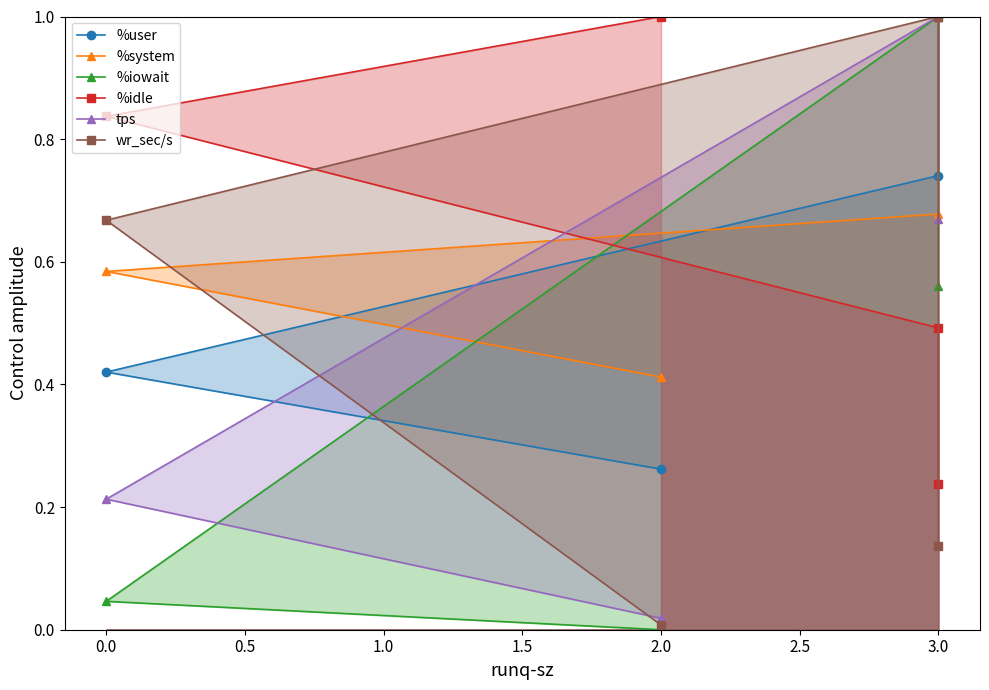

How many lines are shown in the chart?

6